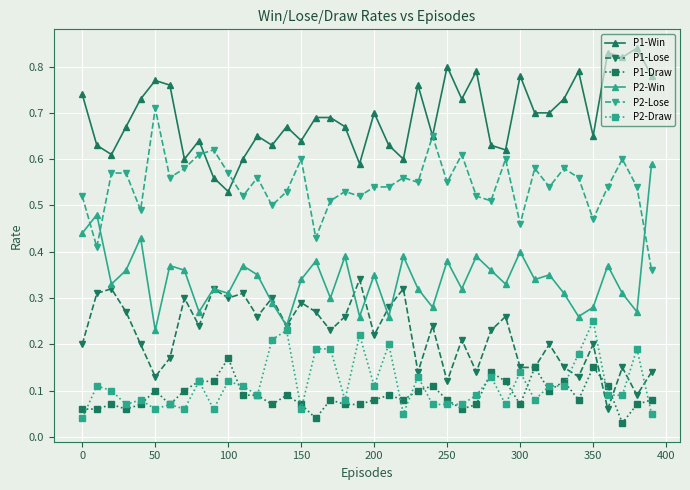

Count the P2-Lose values in the range 0 to 1.

40